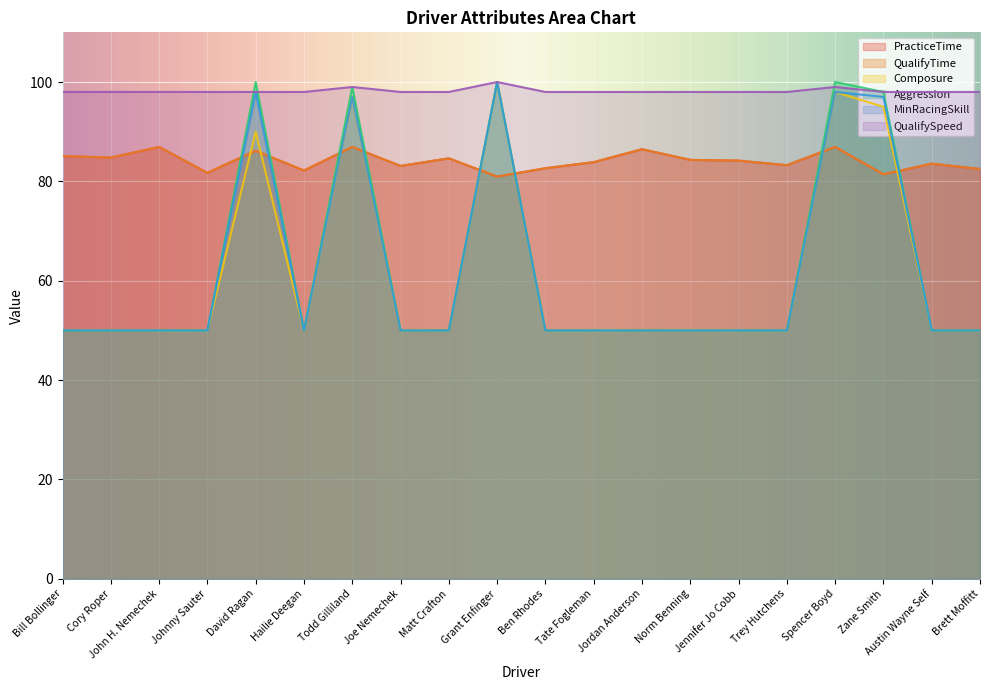

What are all the series names shown in the legend?

PracticeTime, QualifyTime, Composure, Aggression, MinRacingSkill, QualifySpeed